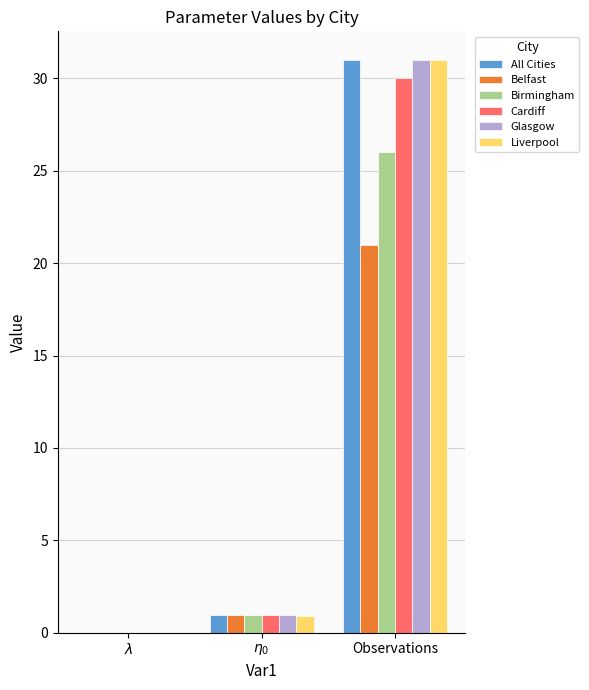

Are the bars horizontal?

No